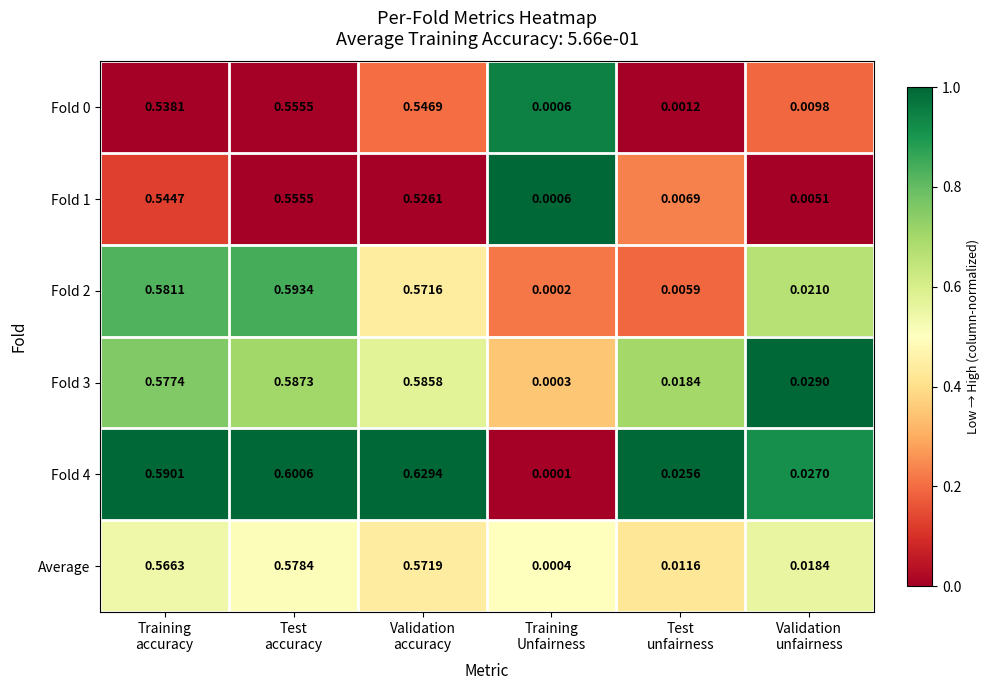

How many data points does each series have?

6